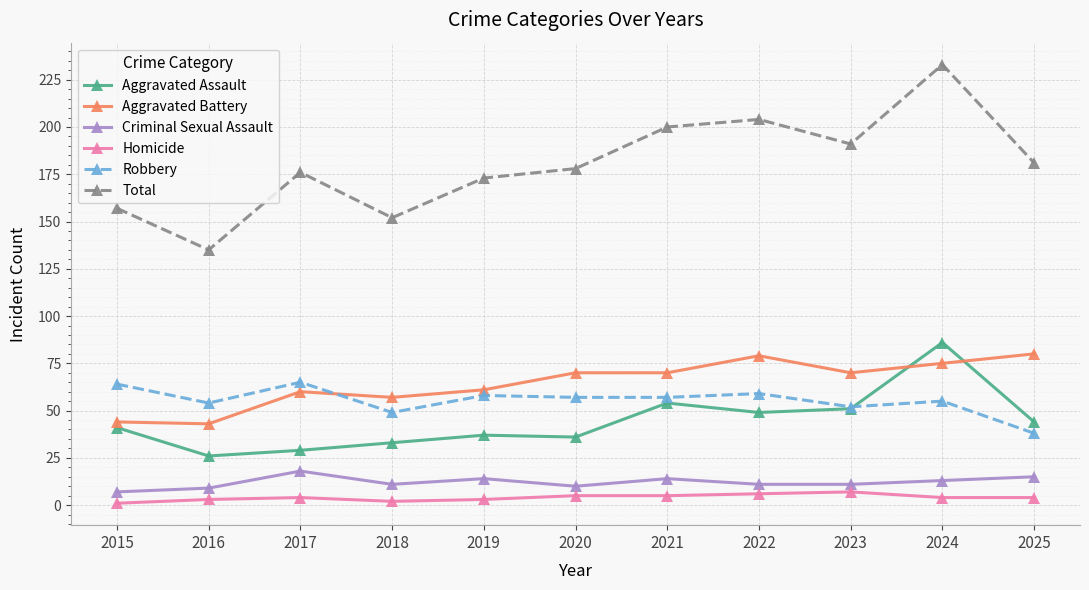

What is the approximate value of Robbery at 2022?

59